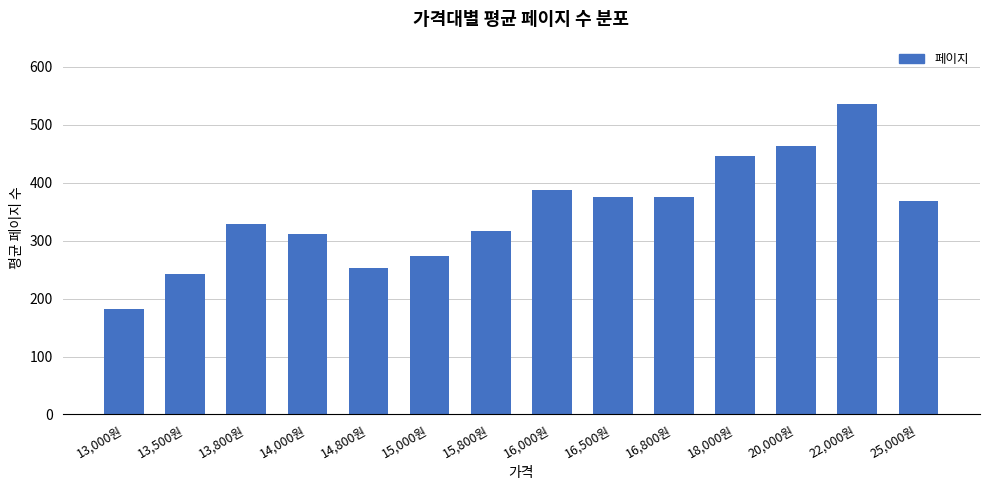

What is the approximate value at 15,000원?

274.0